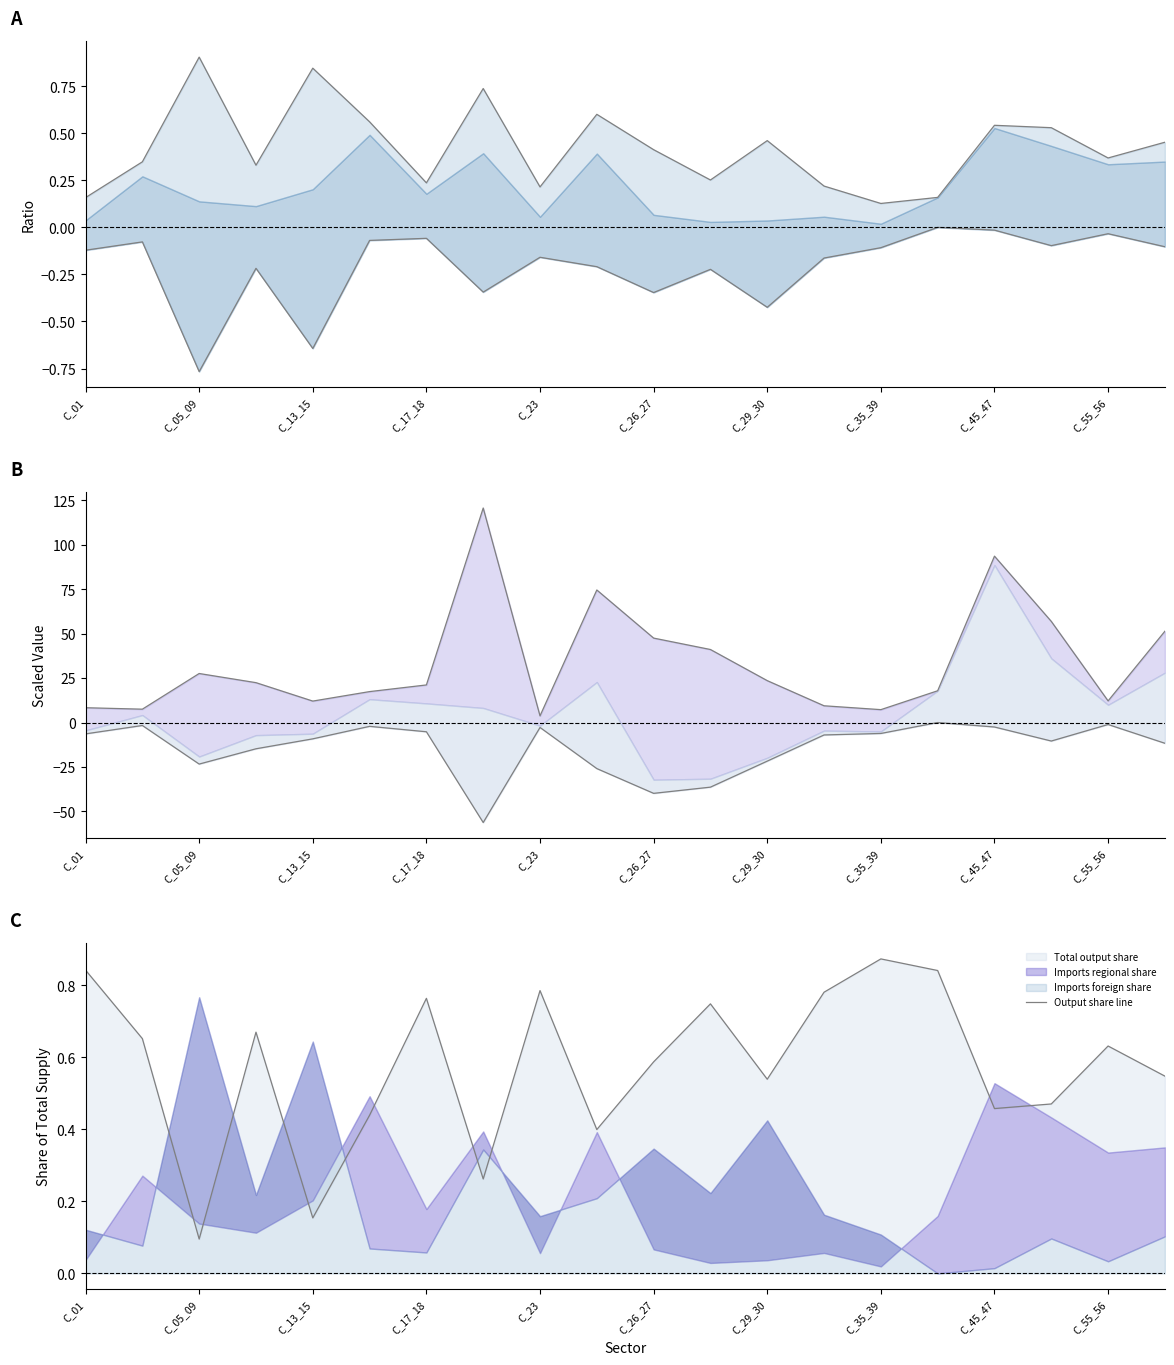

True or false: Lower has more than 0 interior local peaks.

True